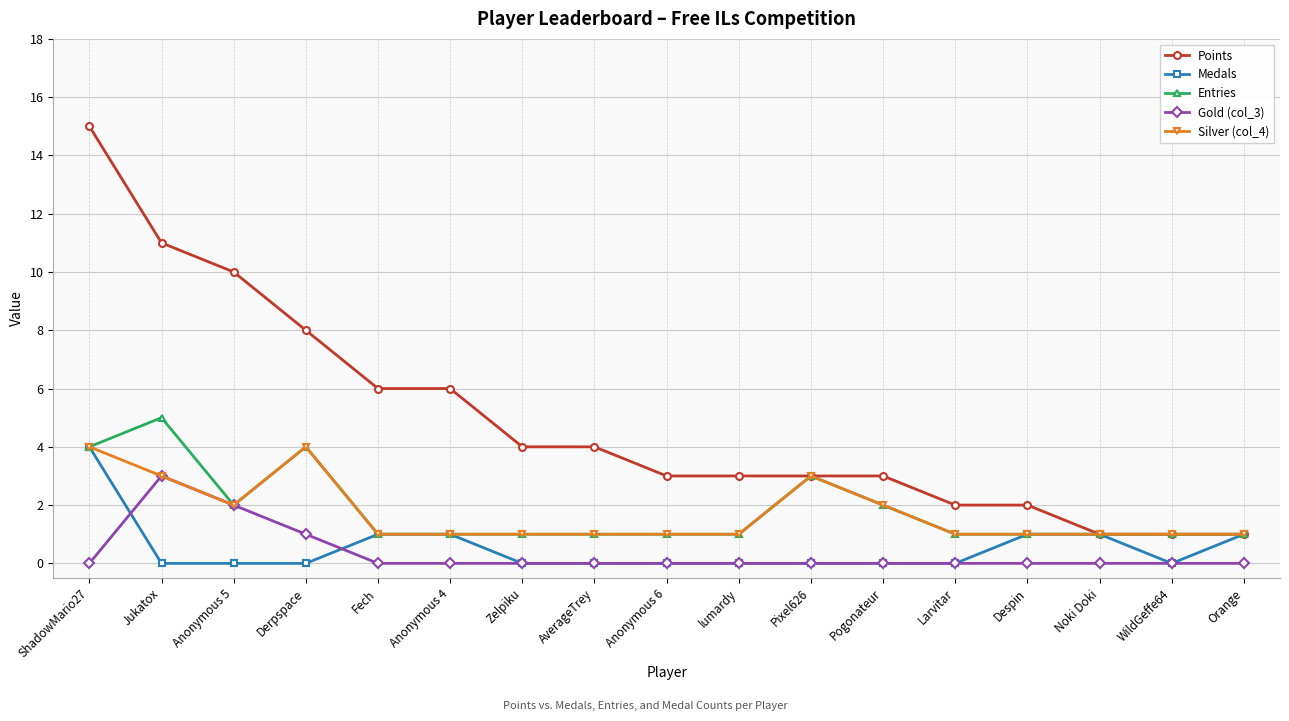

Which series changed the most between Despin and Orange?

Points